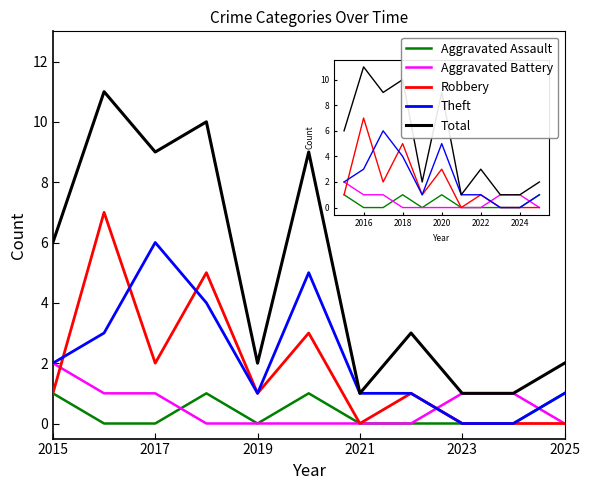

What is the highest value of the Total series?

11